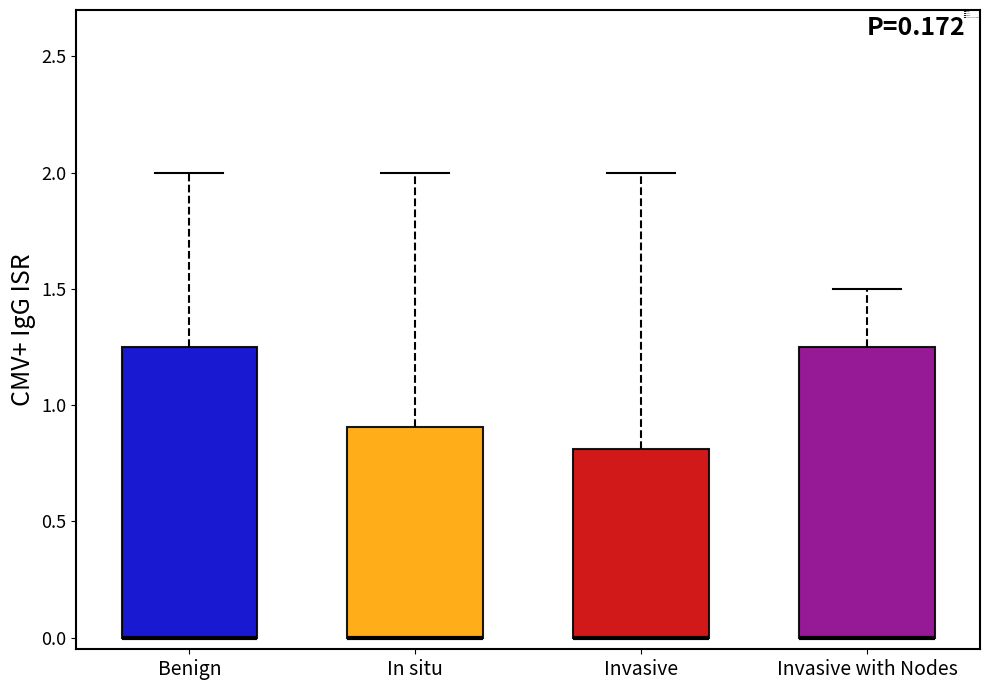

Where is the upper edge of the box for Benign on the y-axis? The values are not printed on the chart, so give them approximately, as read against the axis.

1.25